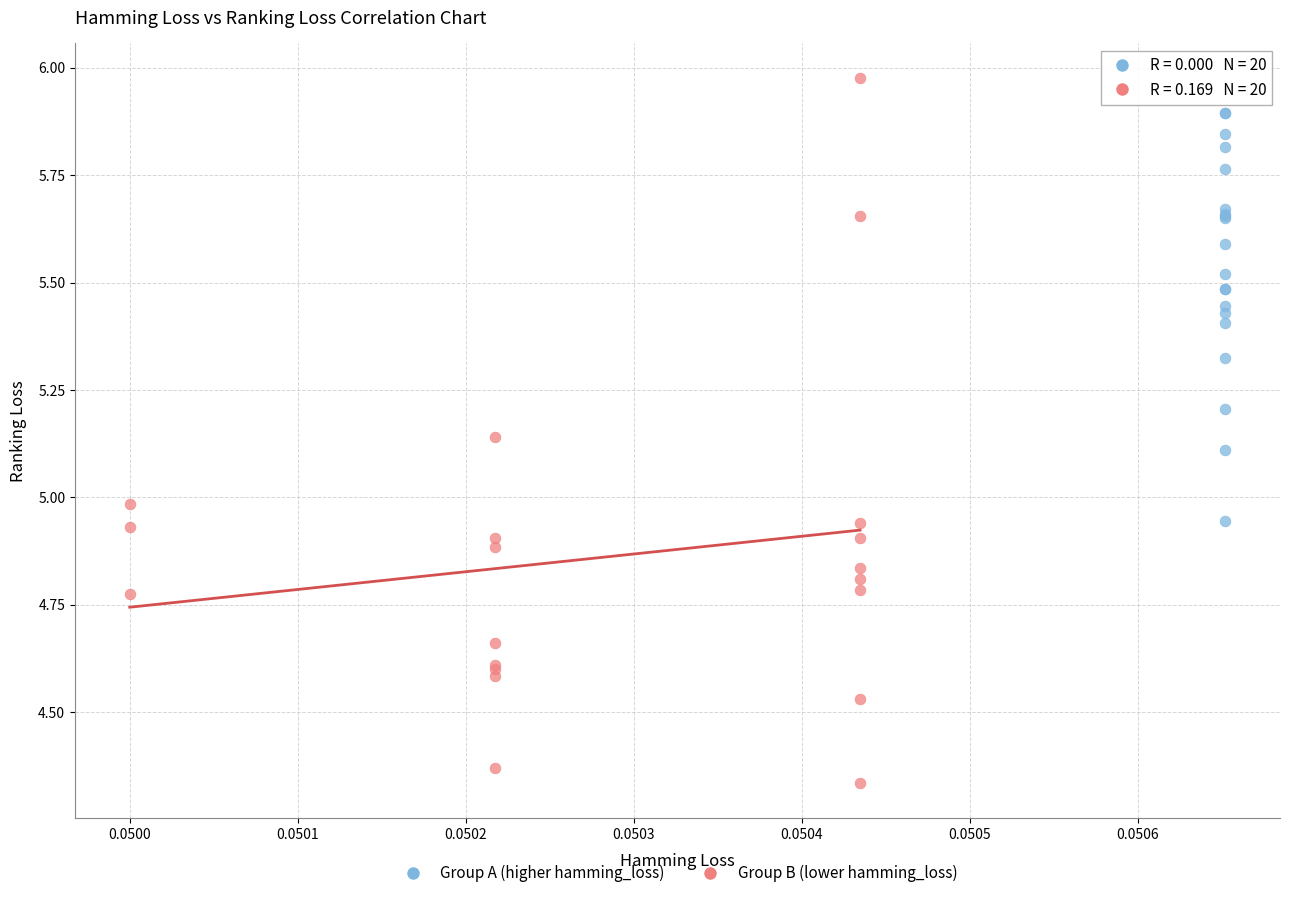

Which series has the widest spread of Y values?

Group B (lower hamming_loss)